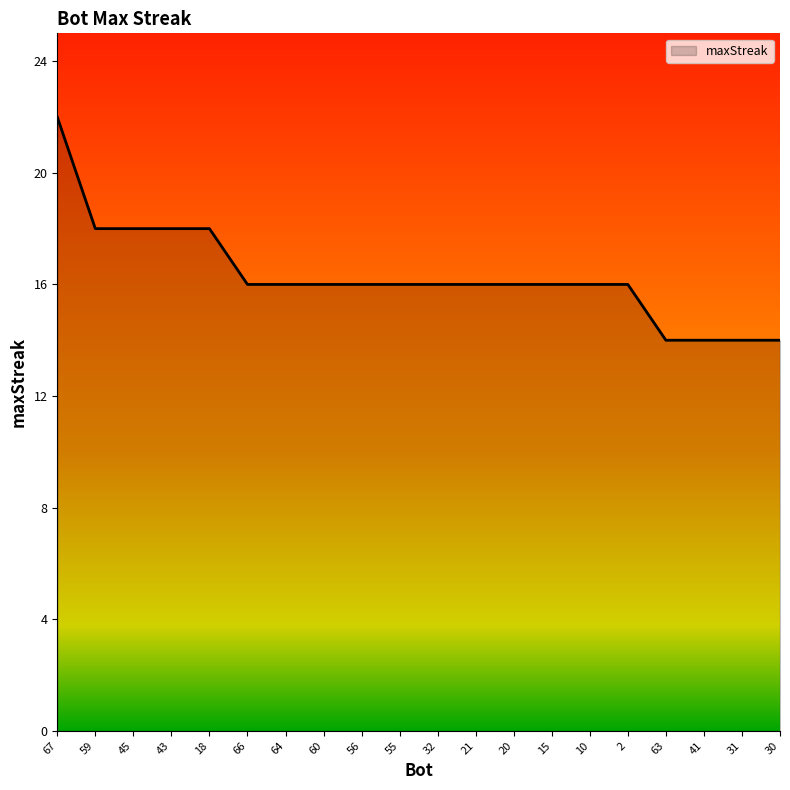

Count the number of categories in the chart.

20